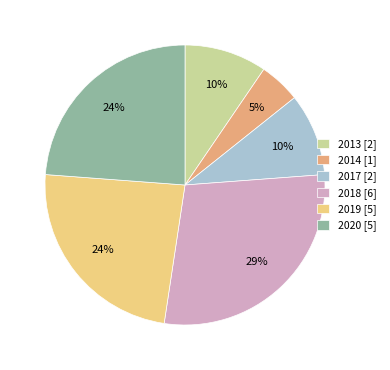

Is the sum of 2014 [1] and 2019 [5] greater than half?

No